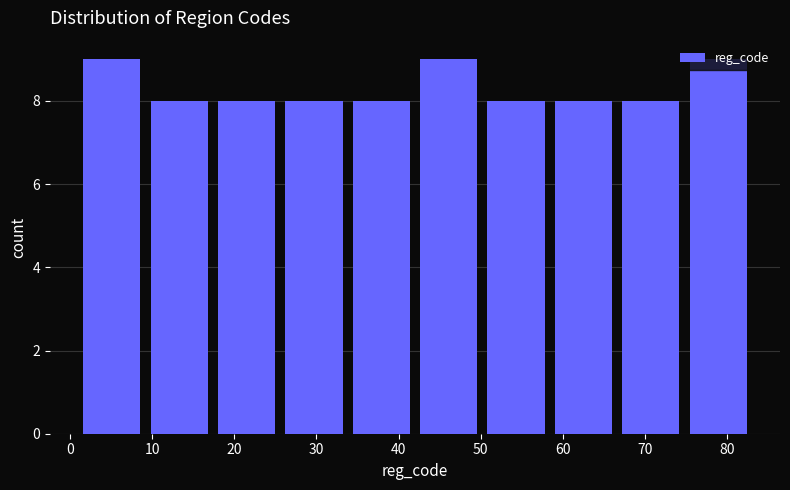

Reading left to right, transcribe this chart: for each bar, give the range it covers on the x-axis and its height. Neither the bar edges nor the heights are printed on the chart, so give them approximately, as read against the axes.

1.0 to 9.2: 9
9.2 to 17.4: 8
17.4 to 25.6: 8
25.6 to 33.8: 8
33.8 to 42.0: 8
42.0 to 50.2: 9
50.2 to 58.4: 8
58.4 to 66.6: 8
66.6 to 74.8: 8
74.8 to 83.0: 9